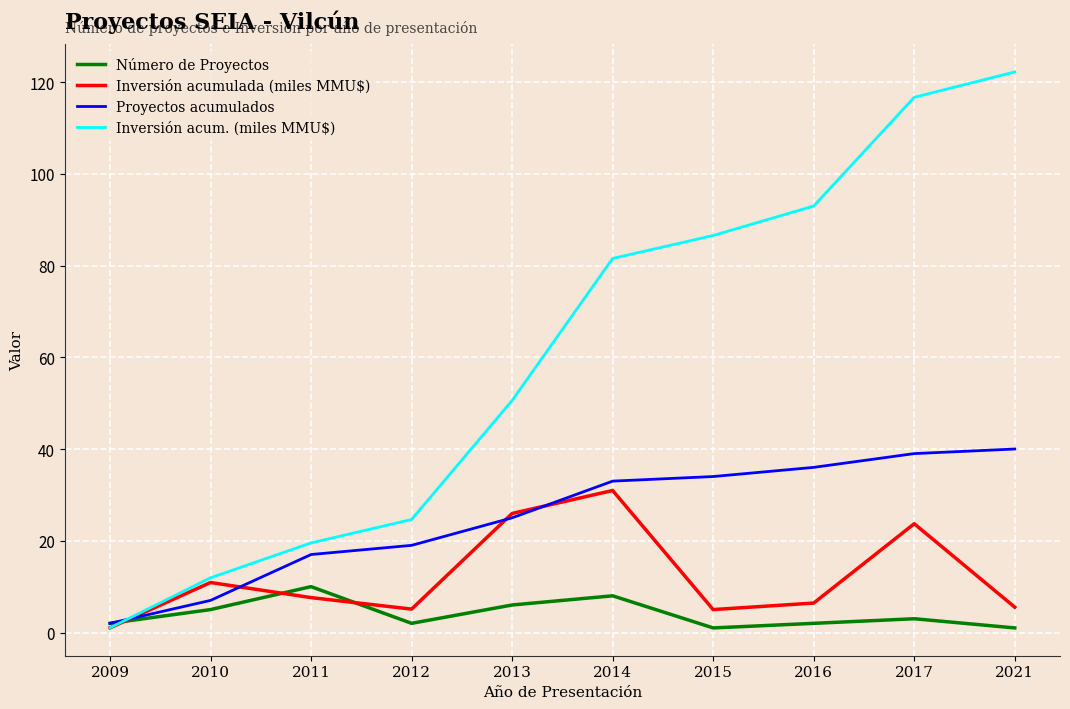

Which series has the widest spread of values?

Inversión acum. (miles MMU$)